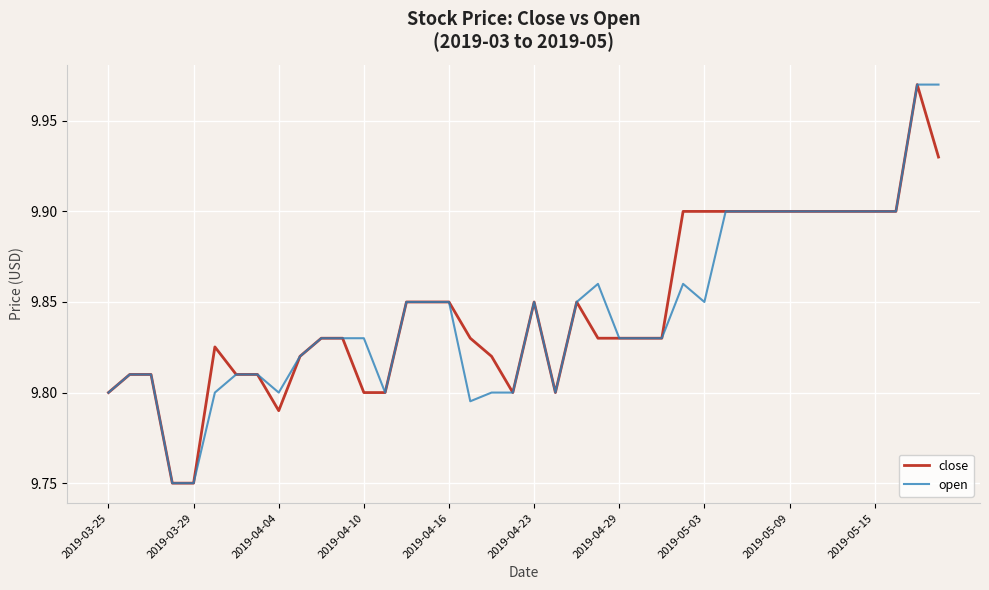

Does the chart display data point markers on the line(s)?

No